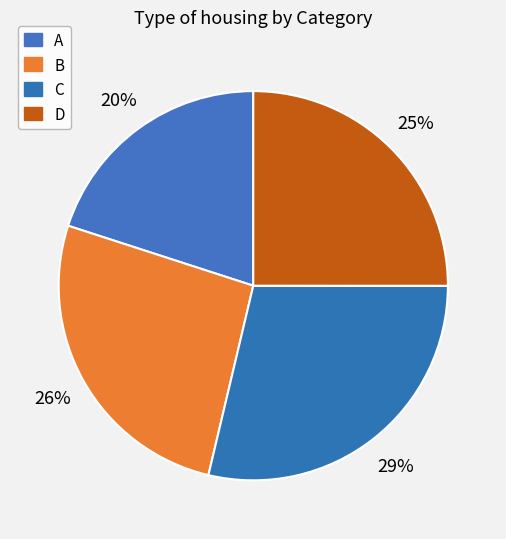

How many slices are in this pie chart?

4